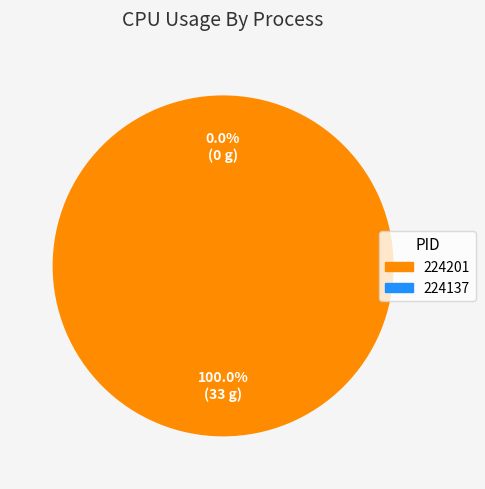

Between 224201 and 224137, which is larger?

224201